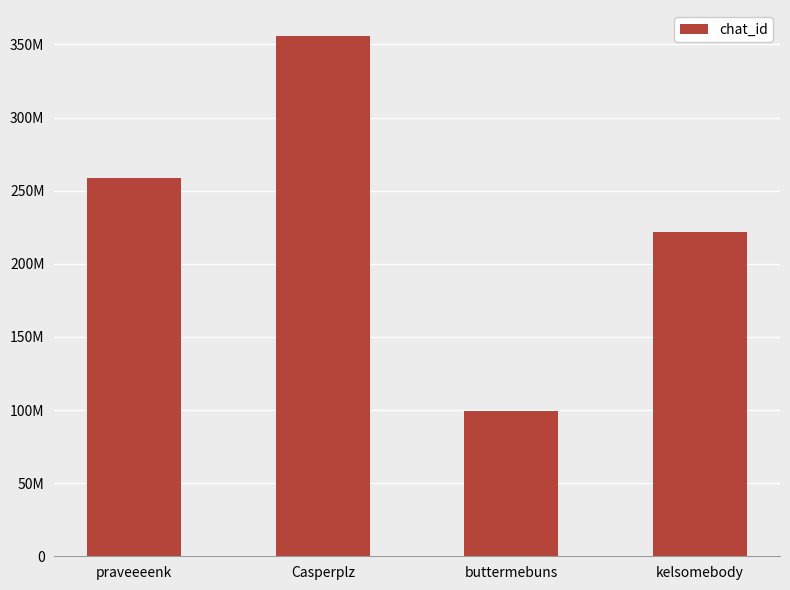

Are the bars horizontal?

No